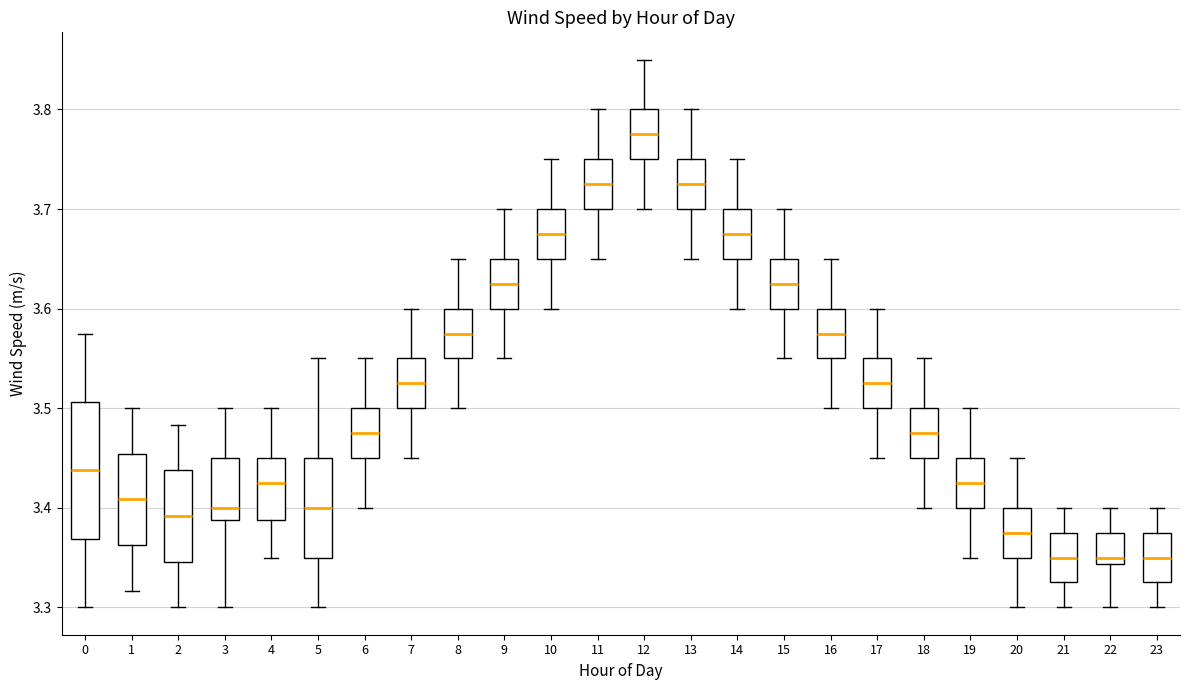

Reading left to right, transcribe this box plot: for each box, give where its median line is, the range the box spans, and where its two whiskers end, as read against the y-axis. The values are not printed on the chart, so give them approximately, as read against the axis.

0: median 3.44, box 3.37 to 3.51, whiskers 3.30 to 3.58
1: median 3.41, box 3.36 to 3.45, whiskers 3.32 to 3.50
2: median 3.39, box 3.35 to 3.44, whiskers 3.30 to 3.48
3: median 3.40, box 3.39 to 3.45, whiskers 3.30 to 3.50
4: median 3.43, box 3.39 to 3.45, whiskers 3.35 to 3.50
5: median 3.40, box 3.35 to 3.45, whiskers 3.30 to 3.55
6: median 3.48, box 3.45 to 3.50, whiskers 3.40 to 3.55
7: median 3.53, box 3.50 to 3.55, whiskers 3.45 to 3.60
8: median 3.58, box 3.55 to 3.60, whiskers 3.50 to 3.65
9: median 3.63, box 3.60 to 3.65, whiskers 3.55 to 3.70
10: median 3.68, box 3.65 to 3.70, whiskers 3.60 to 3.75
11: median 3.73, box 3.70 to 3.75, whiskers 3.65 to 3.80
12: median 3.78, box 3.75 to 3.80, whiskers 3.70 to 3.85
13: median 3.73, box 3.70 to 3.75, whiskers 3.65 to 3.80
14: median 3.68, box 3.65 to 3.70, whiskers 3.60 to 3.75
15: median 3.63, box 3.60 to 3.65, whiskers 3.55 to 3.70
16: median 3.58, box 3.55 to 3.60, whiskers 3.50 to 3.65
17: median 3.53, box 3.50 to 3.55, whiskers 3.45 to 3.60
18: median 3.48, box 3.45 to 3.50, whiskers 3.40 to 3.55
19: median 3.43, box 3.40 to 3.45, whiskers 3.35 to 3.50
20: median 3.38, box 3.35 to 3.40, whiskers 3.30 to 3.45
21: median 3.35, box 3.33 to 3.38, whiskers 3.30 to 3.40
22: median 3.35, box 3.34 to 3.38, whiskers 3.30 to 3.40
23: median 3.35, box 3.33 to 3.38, whiskers 3.30 to 3.40